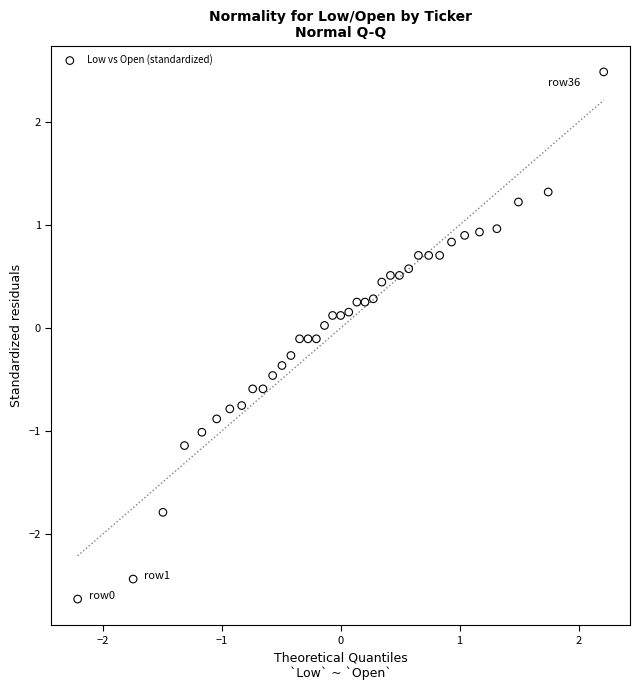

What is the range of X values (max minus min)?

4.4